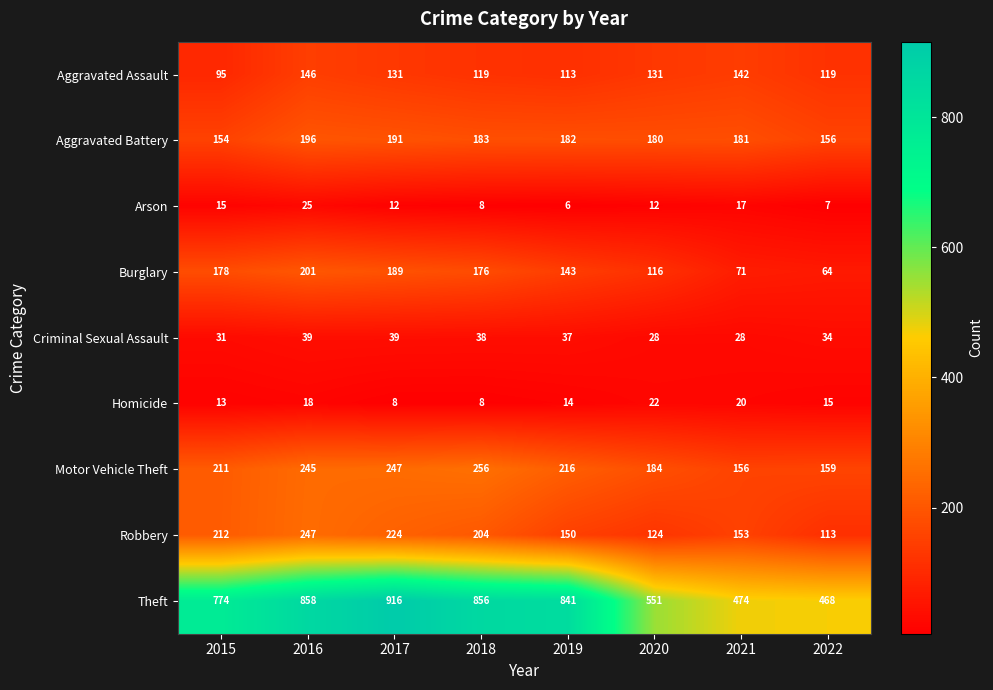

At how many categories does at least one series exceed 224?

8